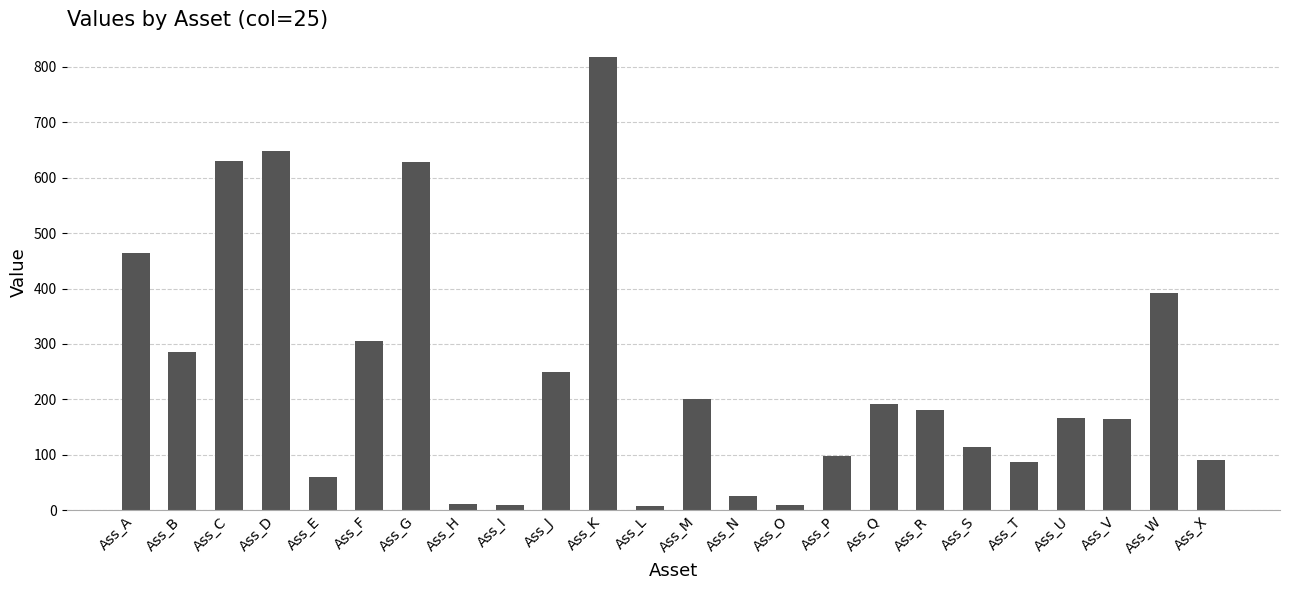

What is the value of the 15th bar from the left?

10.0